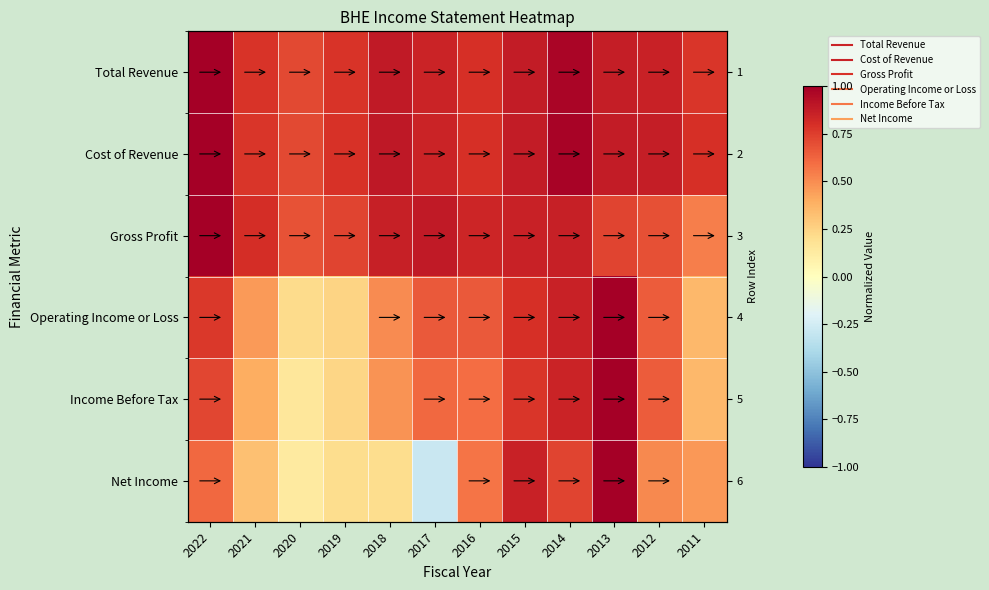

How many series are shown in this chart?

6